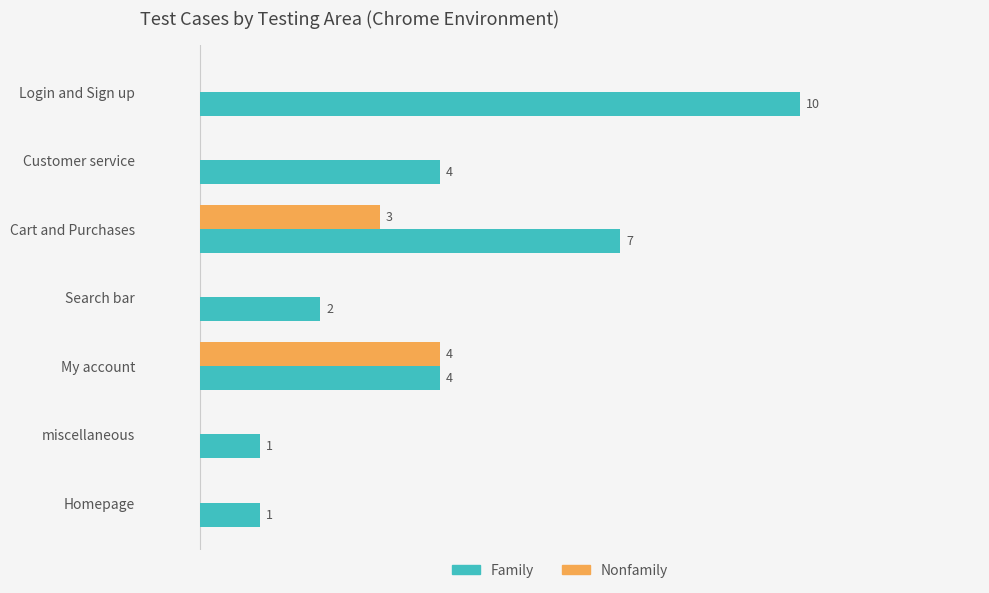

Which series has the widest spread of values?

Family